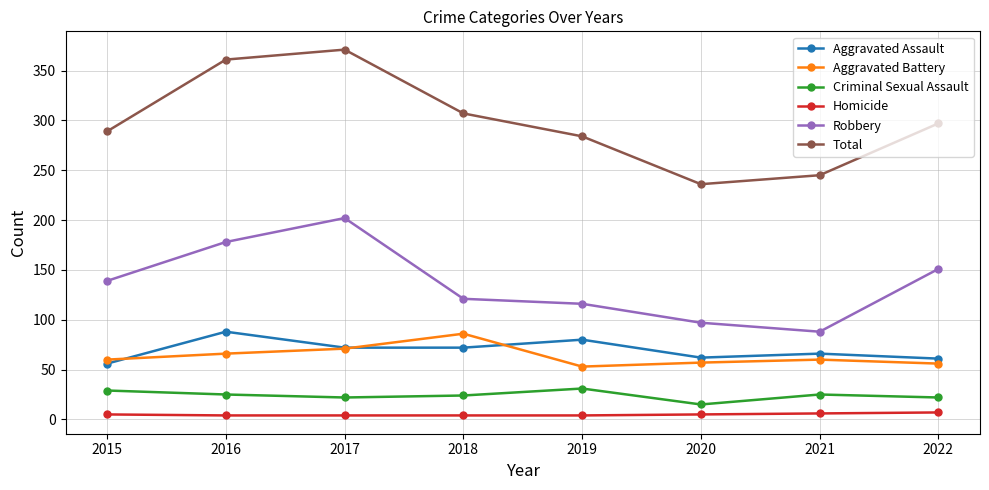

The value of Aggravated Assault at 2016 is 88. True or false?

True